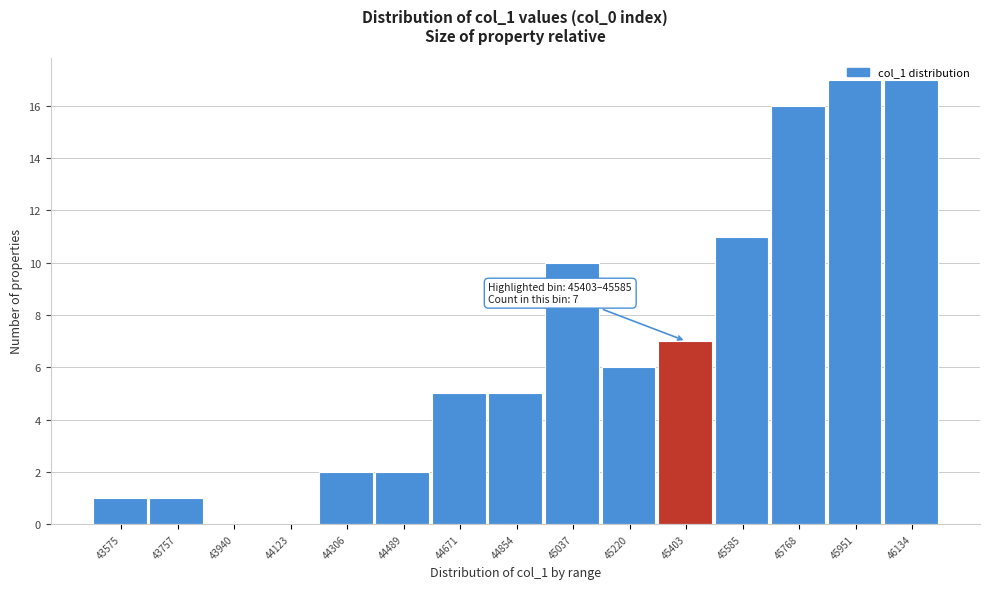

Where is the data nearest to the value 8?

45403